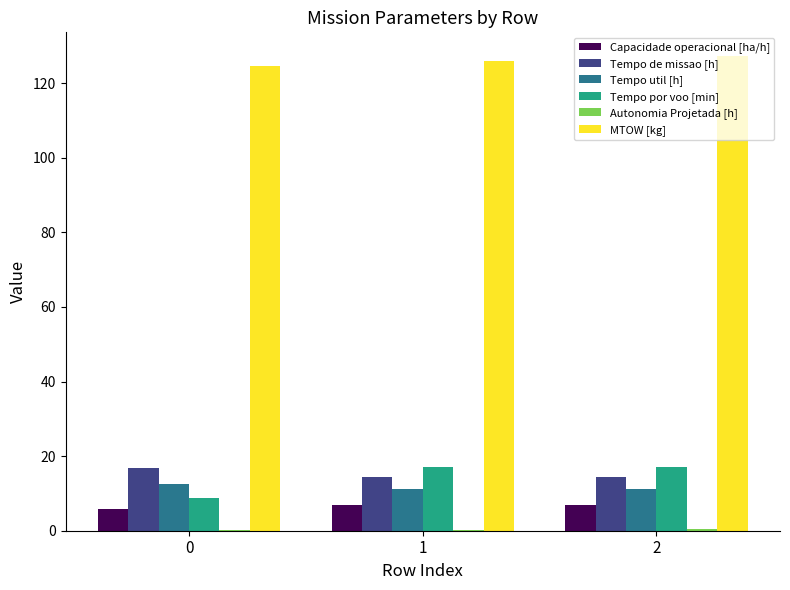

Which series has the largest total across all categories?

MTOW [kg]